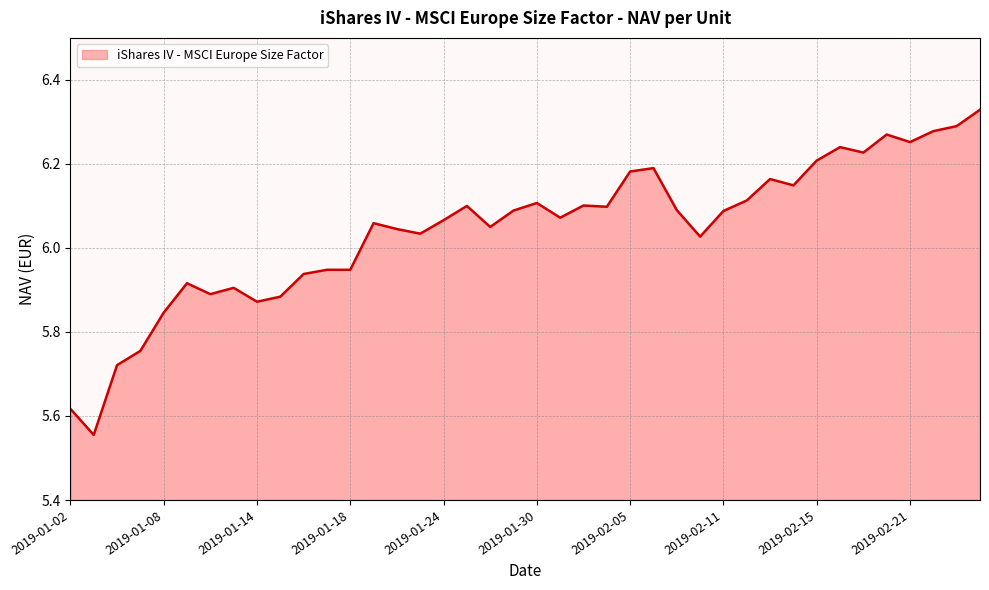

What is the difference between the maximum and minimum values?

0.8